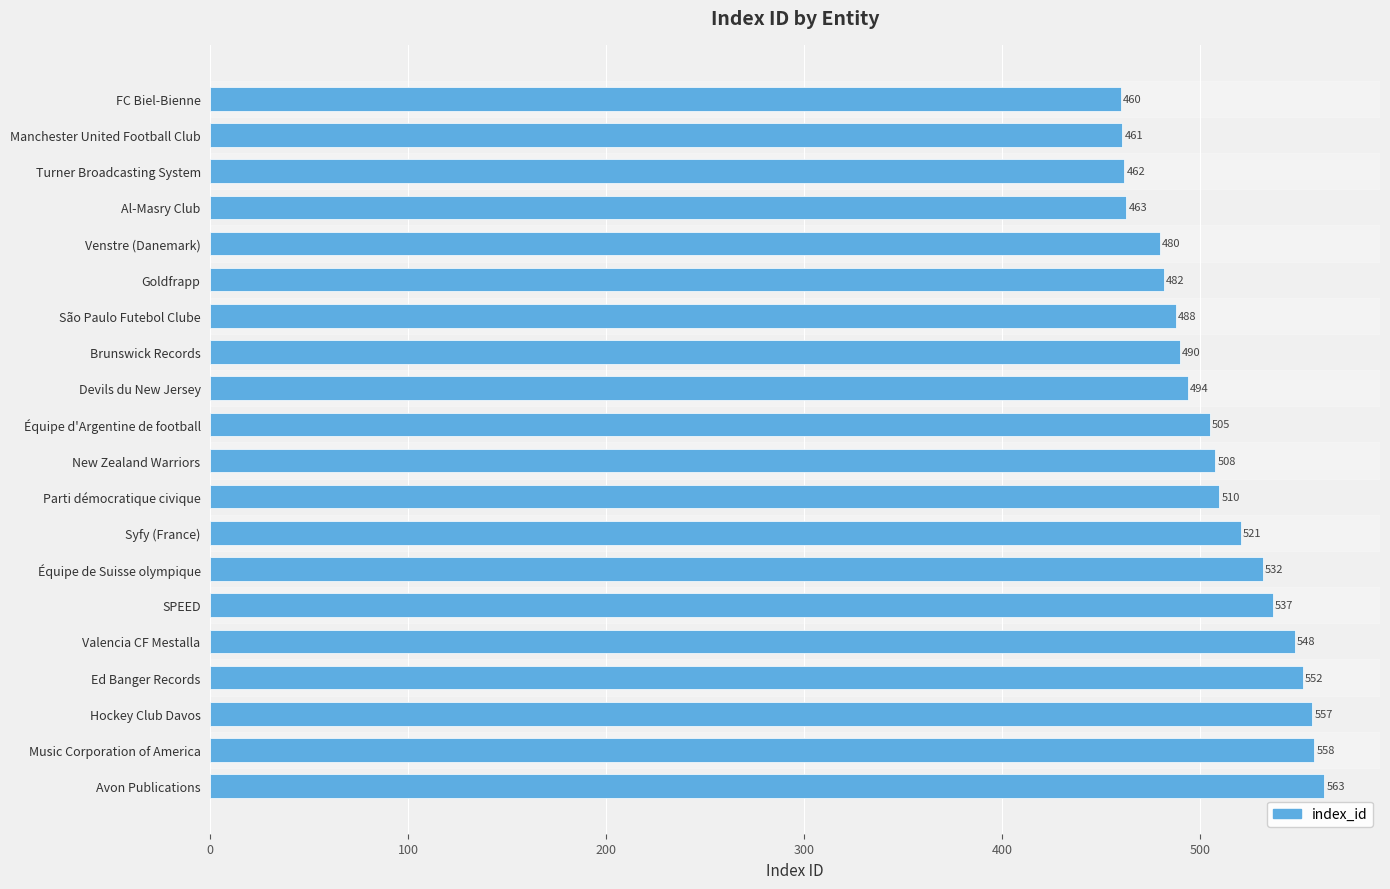

Approximately how many times larger is the value at Ed Banger Records compared to São Paulo Futebol Clube?

1.1